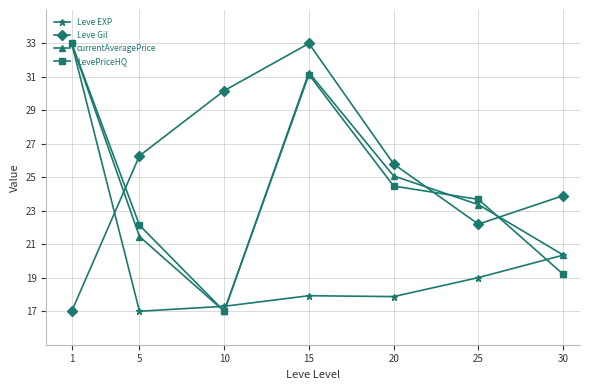

The value of currentAveragePrice at 1 is 33.0. True or false?

True